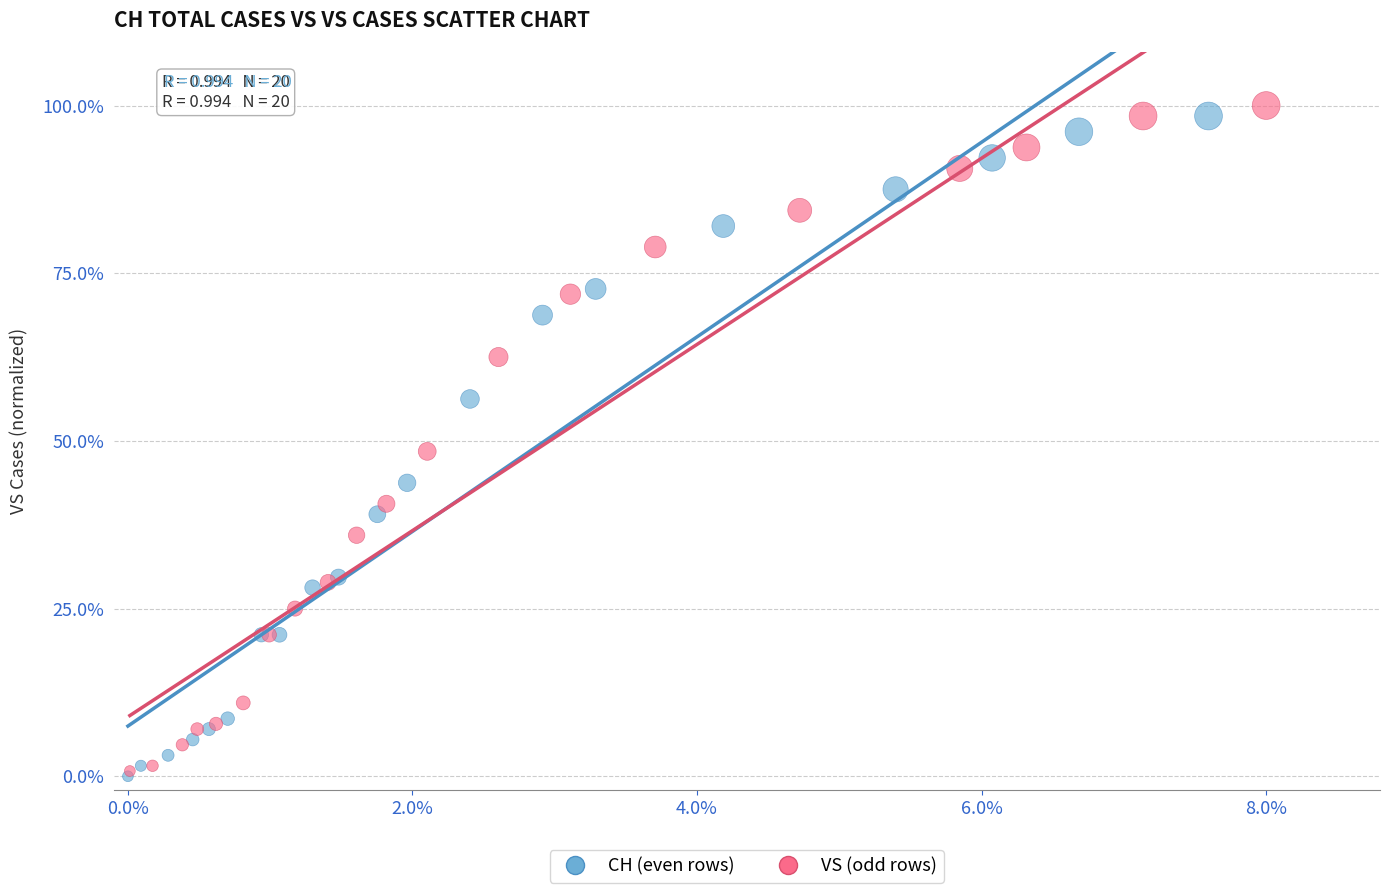

Which series has the largest Y range (max minus min)?

VS (odd rows)